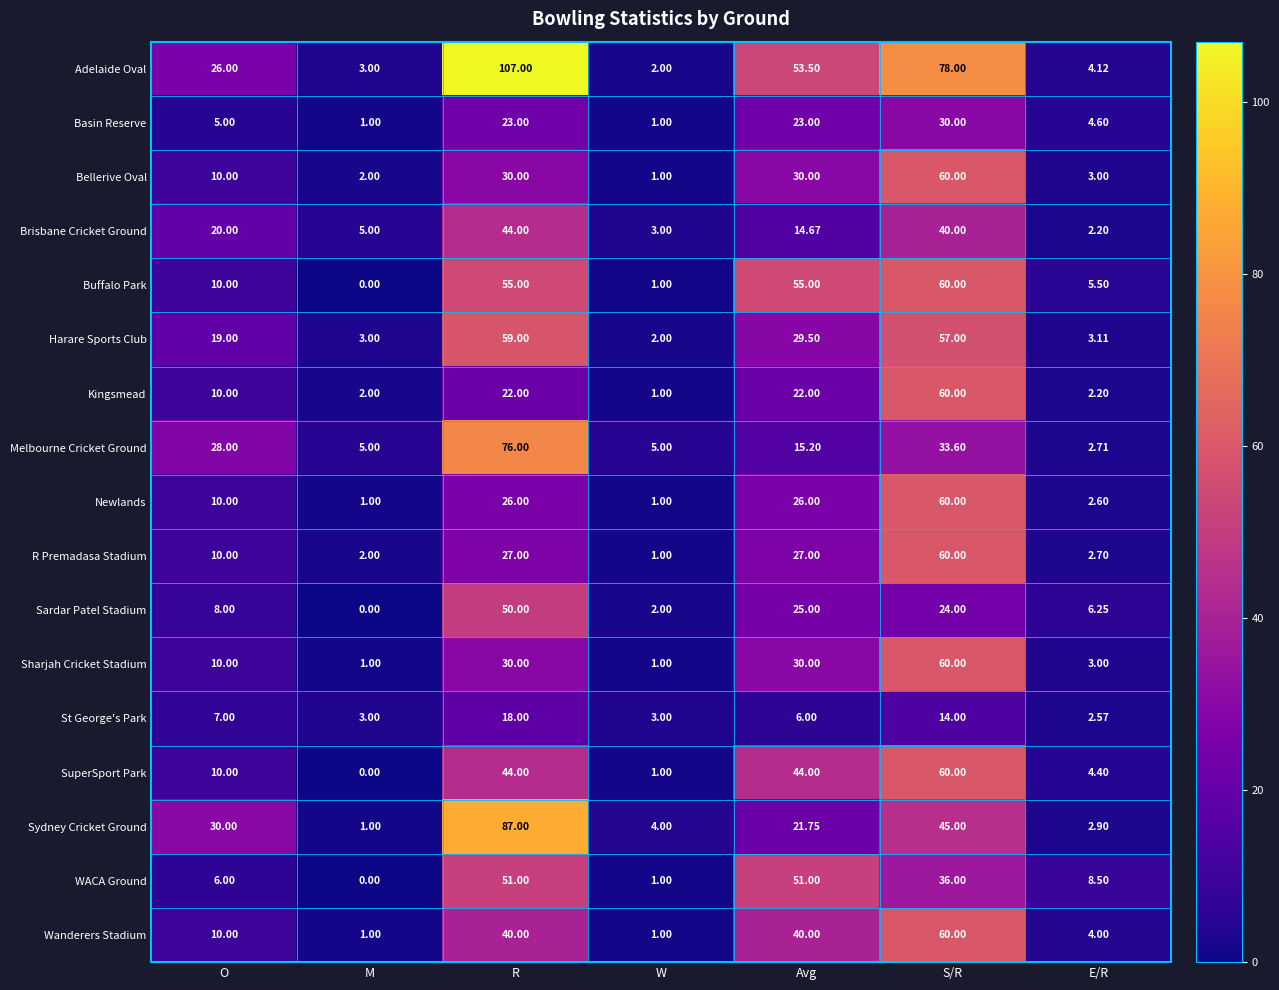

At which label is St George's Park closest to 10?

O